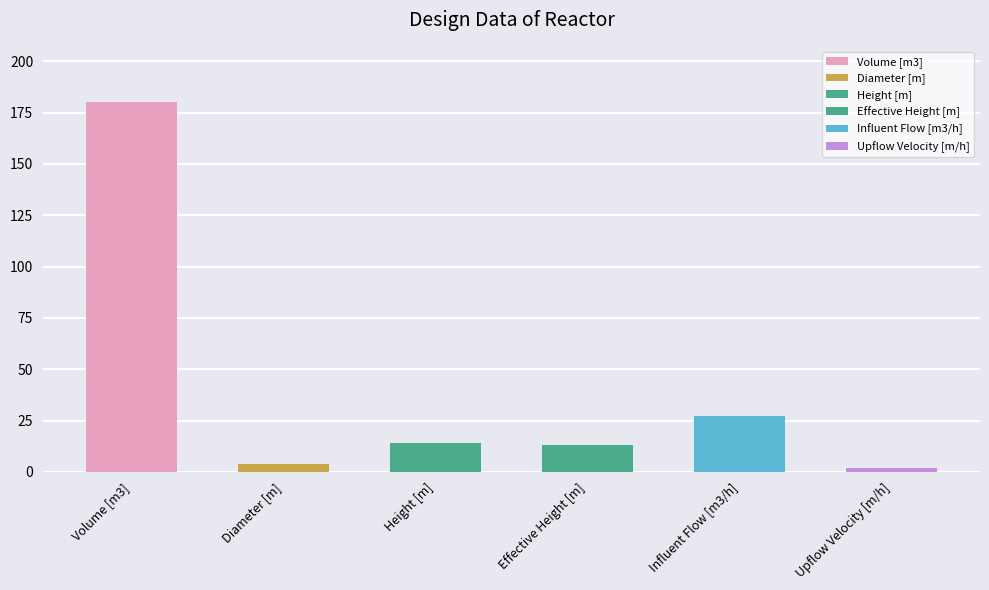

The value at Height [m] is 8.6. True or false?

False